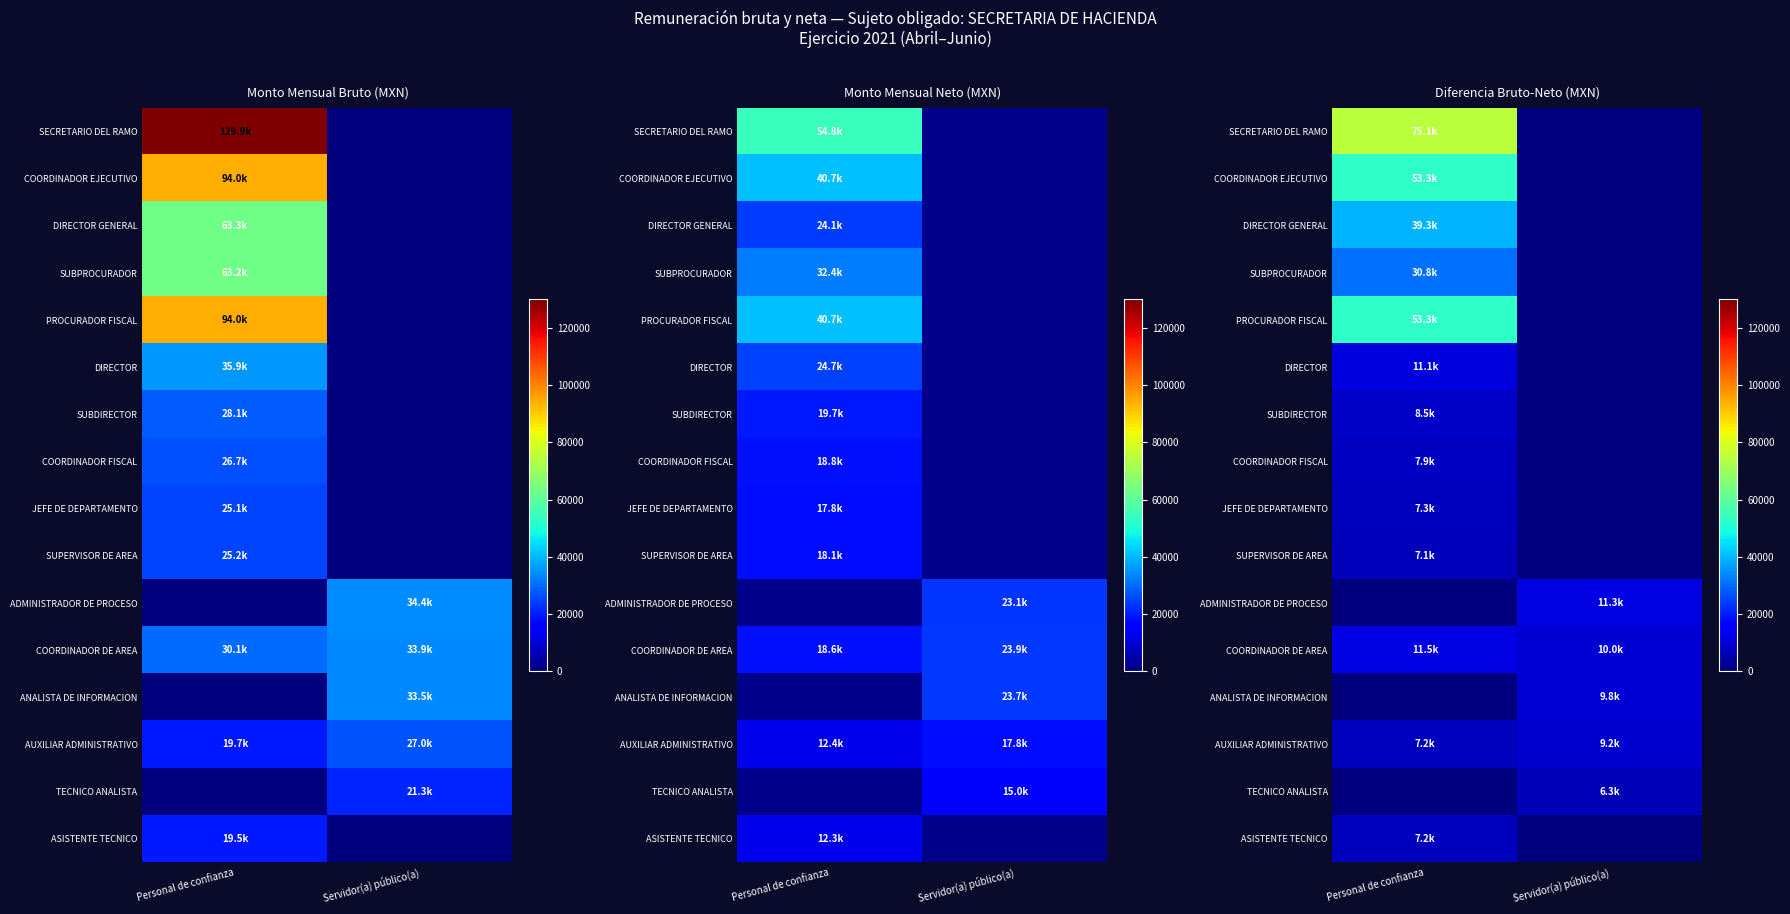

At how many categories does at least one series exceed 63726?

1